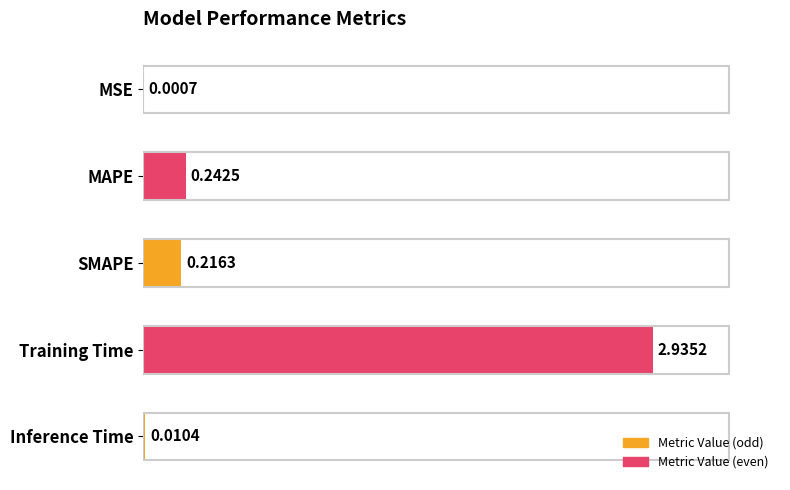

Where is the data nearest to the value 1?

MAPE